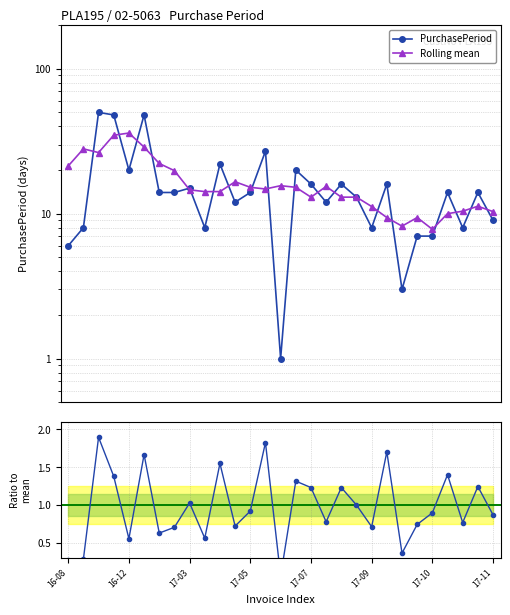

At how many categories does at least one series exceed 17?

11